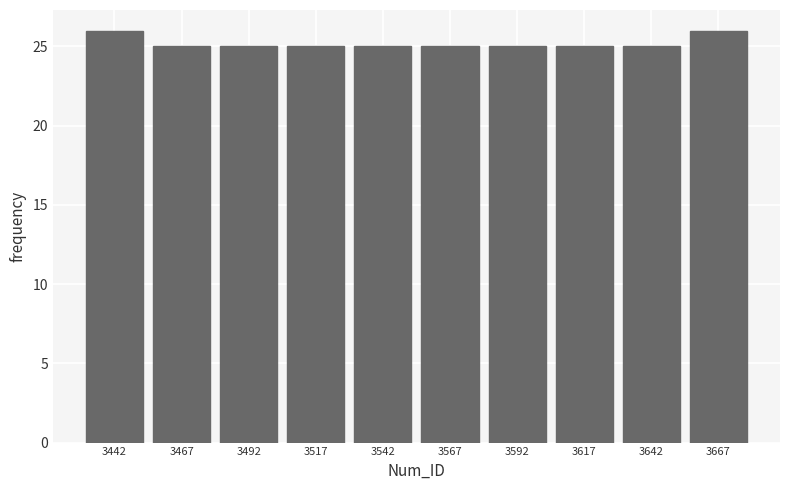

Reading left to right, list all the values displayed in this chart.

3442=26	3467=25	3492=25	3517=25	3542=25	3567=25	3592=25	3617=25	3642=25	3667=26